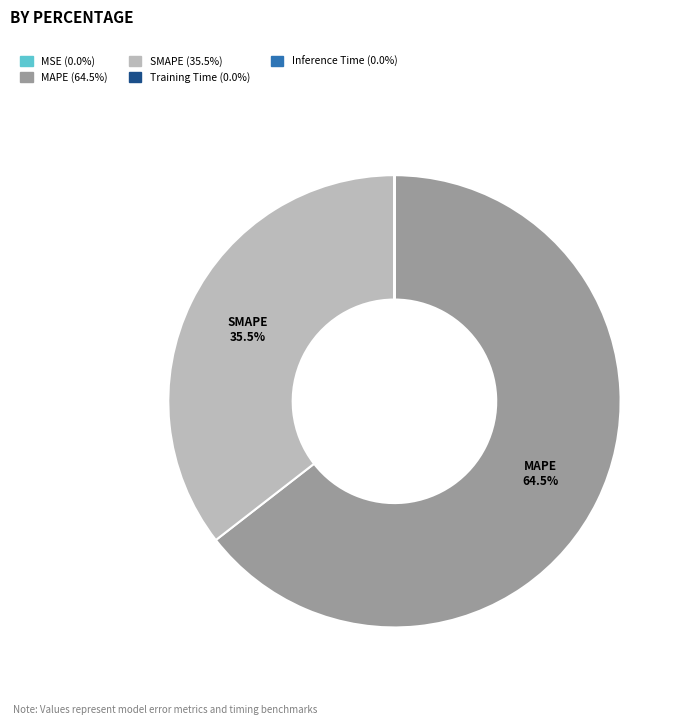

How many segments does this pie chart have?

5